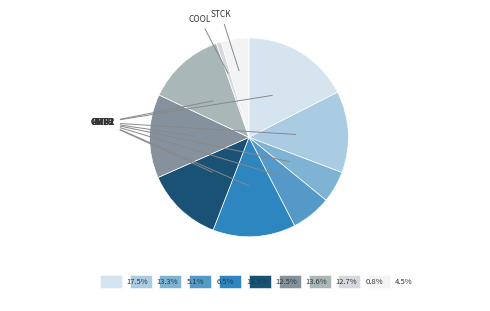

The TRB1 slice represents 13% of the pie. True or false?

True